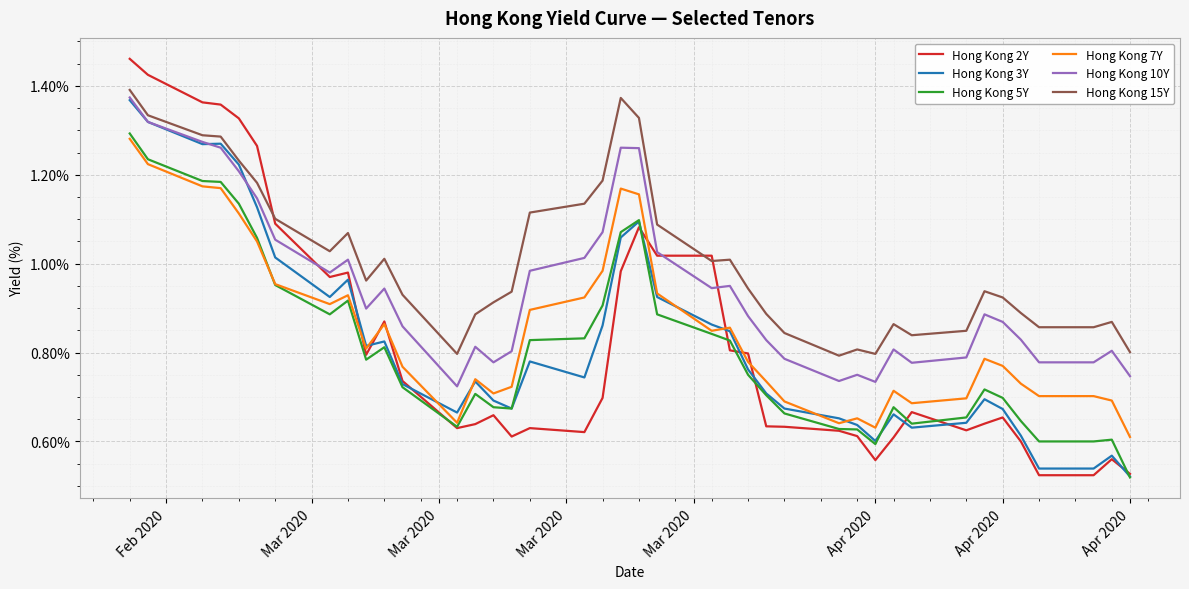

Which series has the largest range (max minus min)?

Hong Kong 2Y